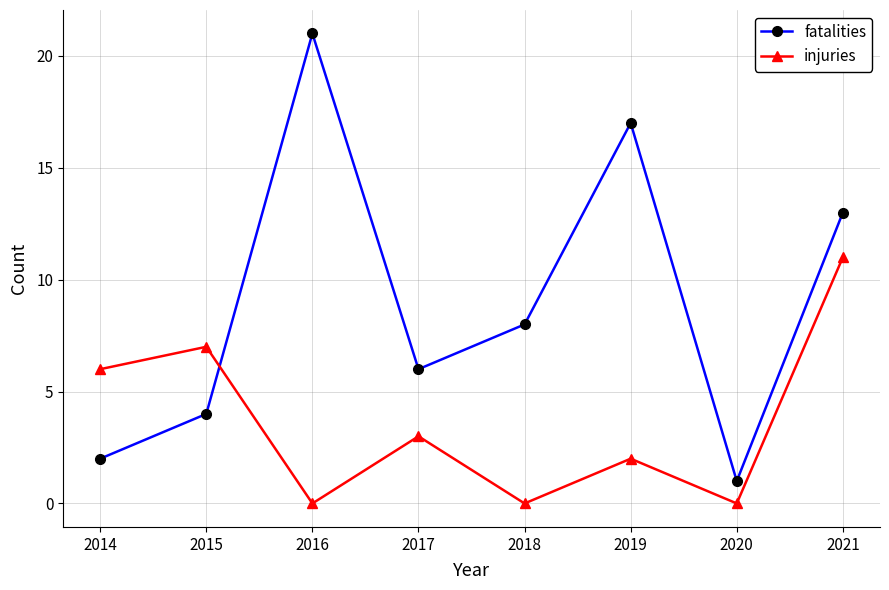

What is the sum of all injuries values?

29